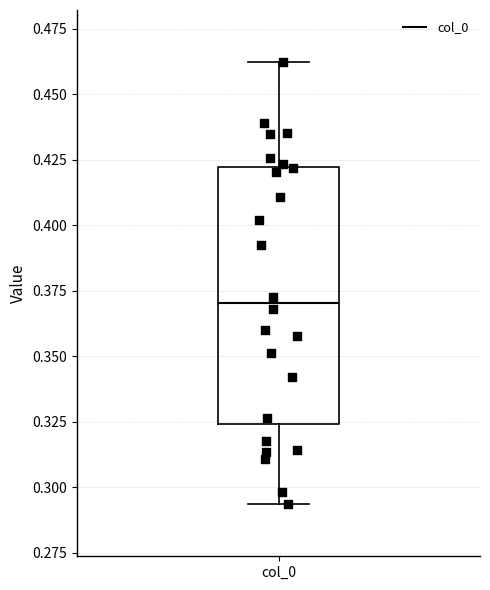

Read this box plot against the y-axis: the position of the median line, the range covered by the box, and the ends of both whiskers. The values are not printed on the chart, so give them approximately, as read against the axis.

median 0.370, box 0.325 to 0.420, whiskers 0.295 to 0.460